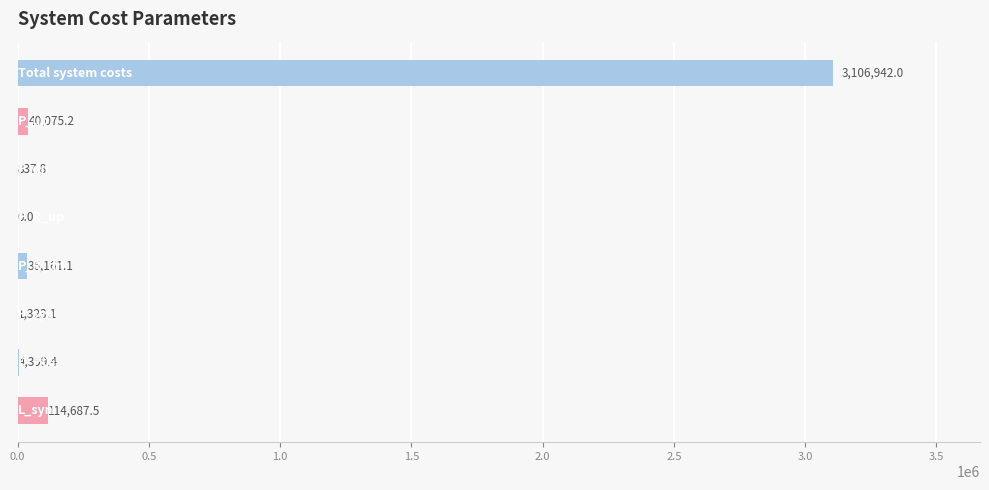

What is the maximum value shown in the chart?

3106942.0